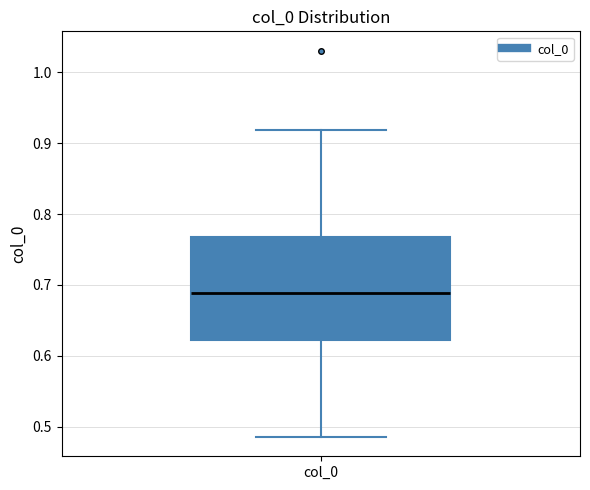

Read this box plot against the y-axis: the position of the median line, the range covered by the box, and the ends of both whiskers. The values are not printed on the chart, so give them approximately, as read against the axis.

median 0.69, box 0.62 to 0.77, whiskers 0.49 to 0.92